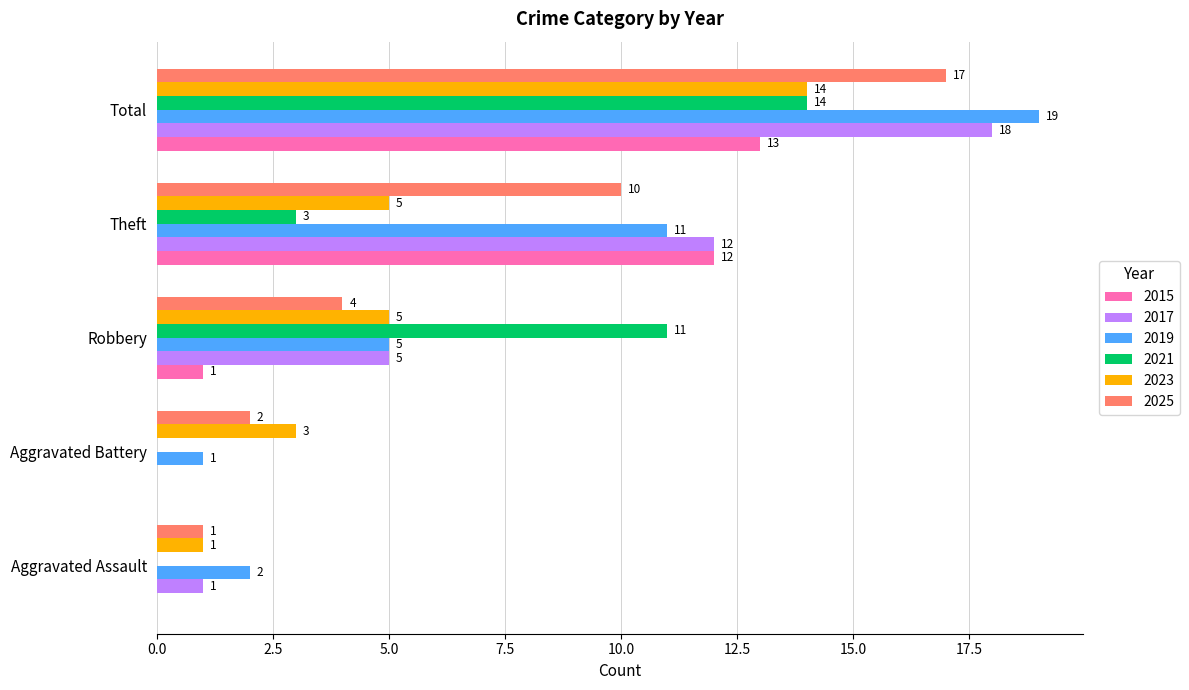

Is it true that 2023 equals 3 at Aggravated Battery?

True